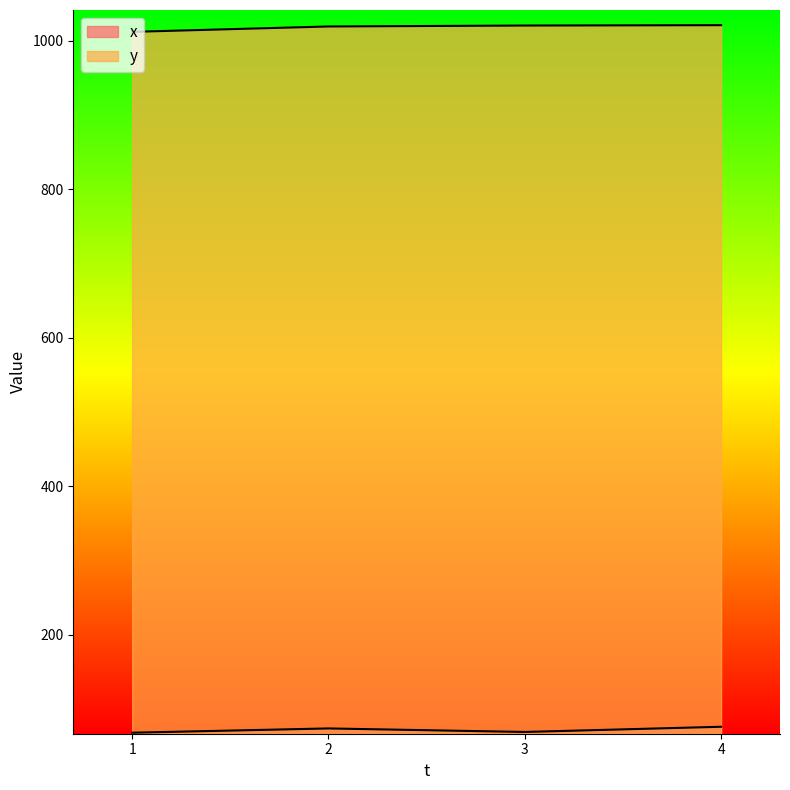

Which category has the highest value in the x series?

4